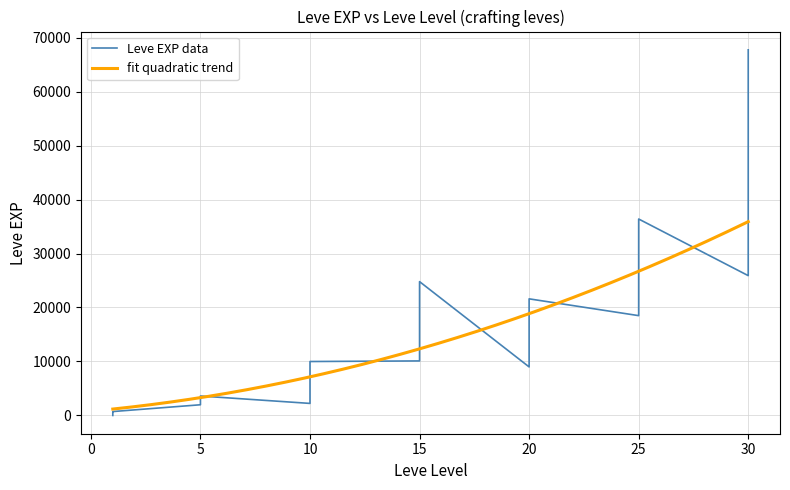

At which category is the sum across all series the highest?

30